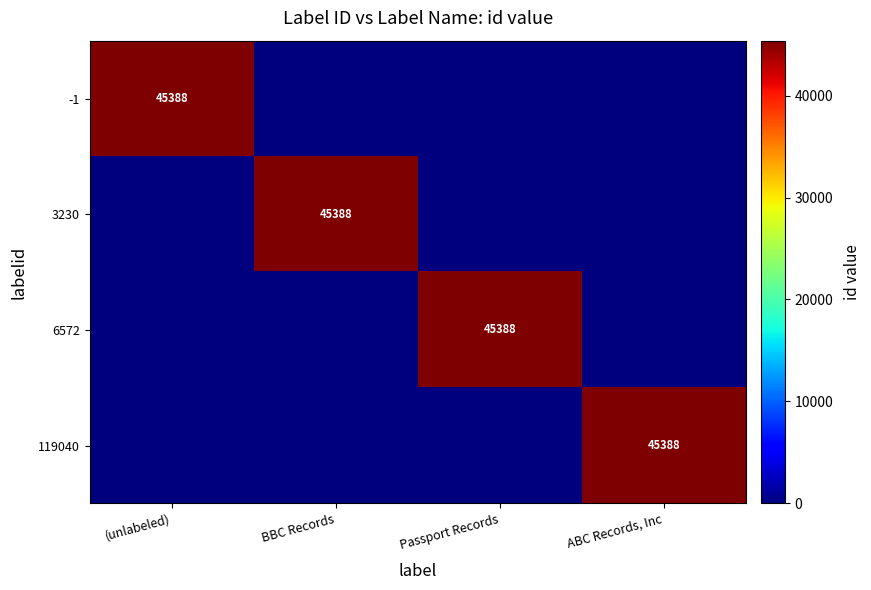

The value of 3230 at BBC Records is 23369. True or false?

False